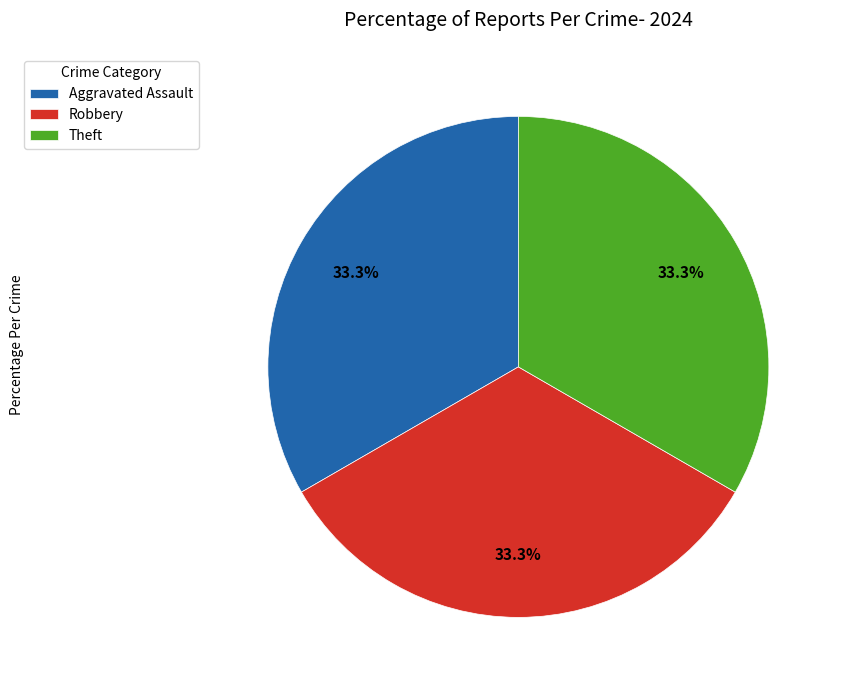

What is the ratio of the value at Aggravated Assault to the value at Robbery?

1.0